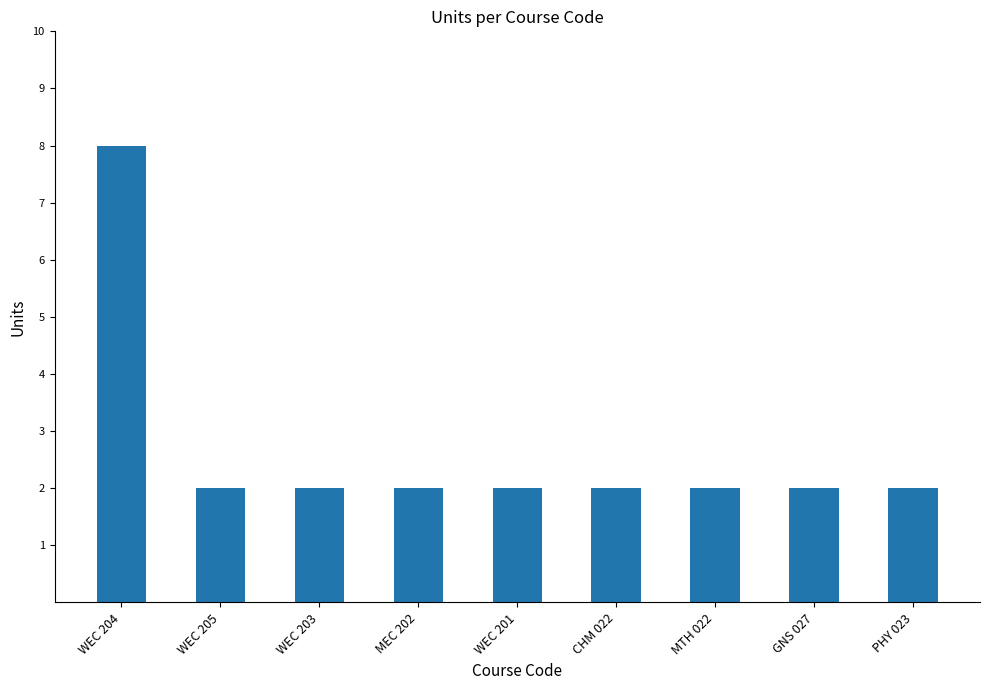

At which category does the chart reach its peak across all series?

WEC 204